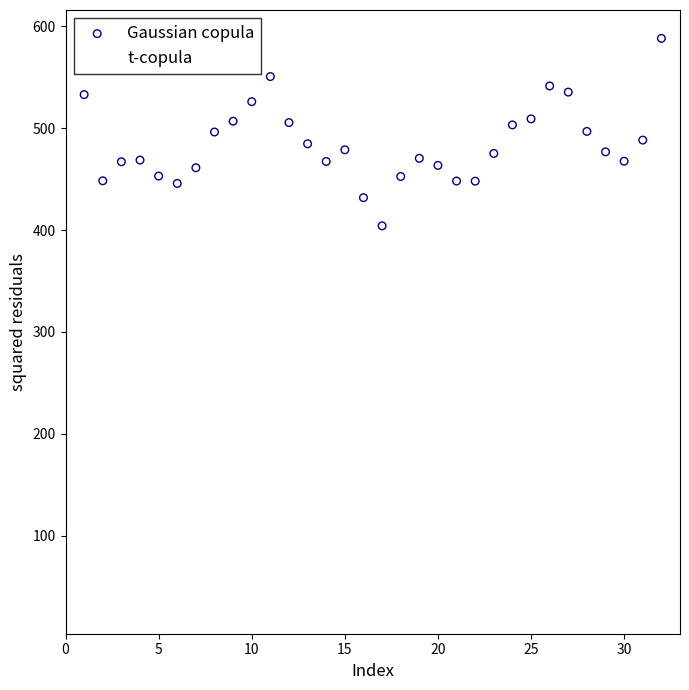

Across all data points, what is the range of X values (max minus min)?

31.0